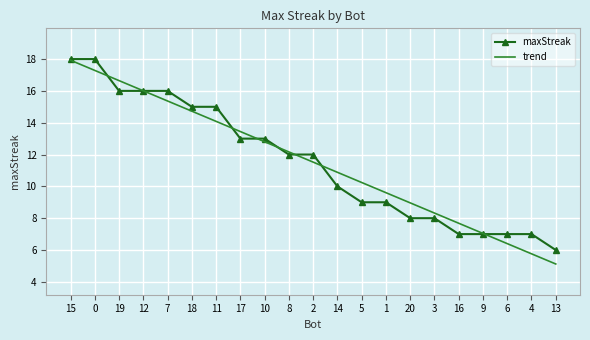

What is the maximum value shown in the chart?

18.0